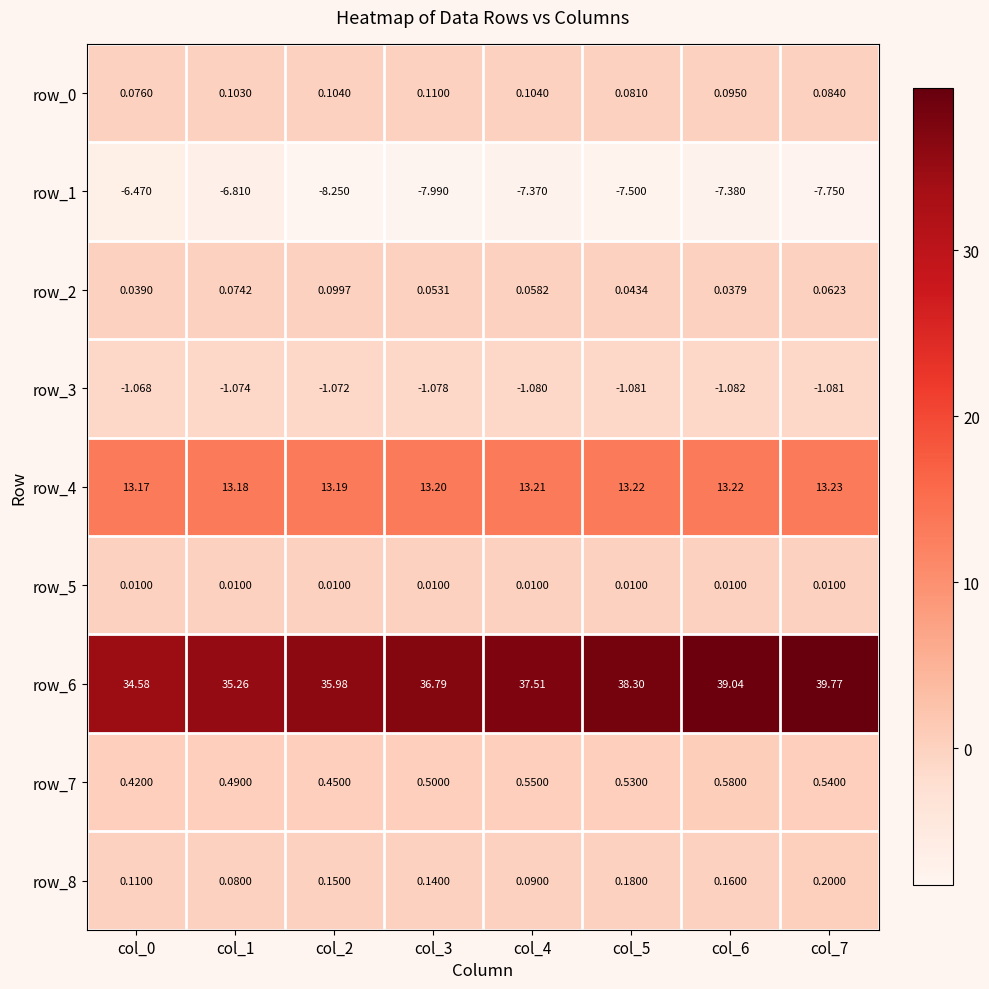

Which series has the largest total across all categories?

row_6